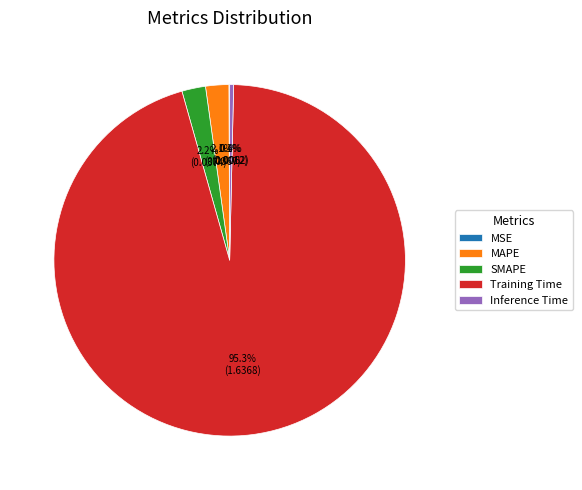

Which slice represents more than half of the pie?

Training Time